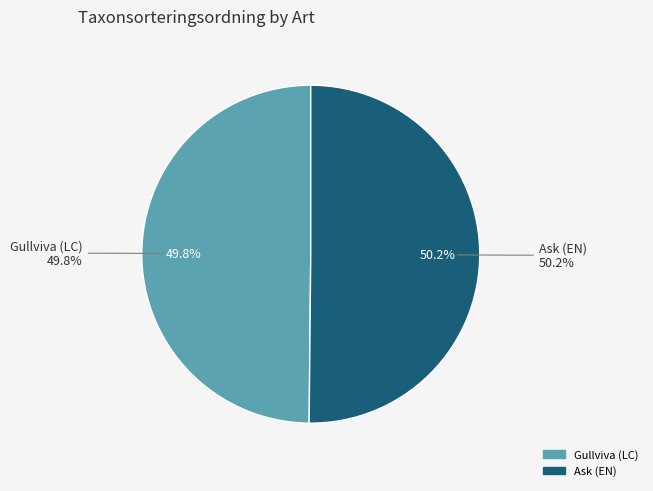

Approximately how many times larger is the value at Gullviva (LC) compared to Ask (EN)?

1.0